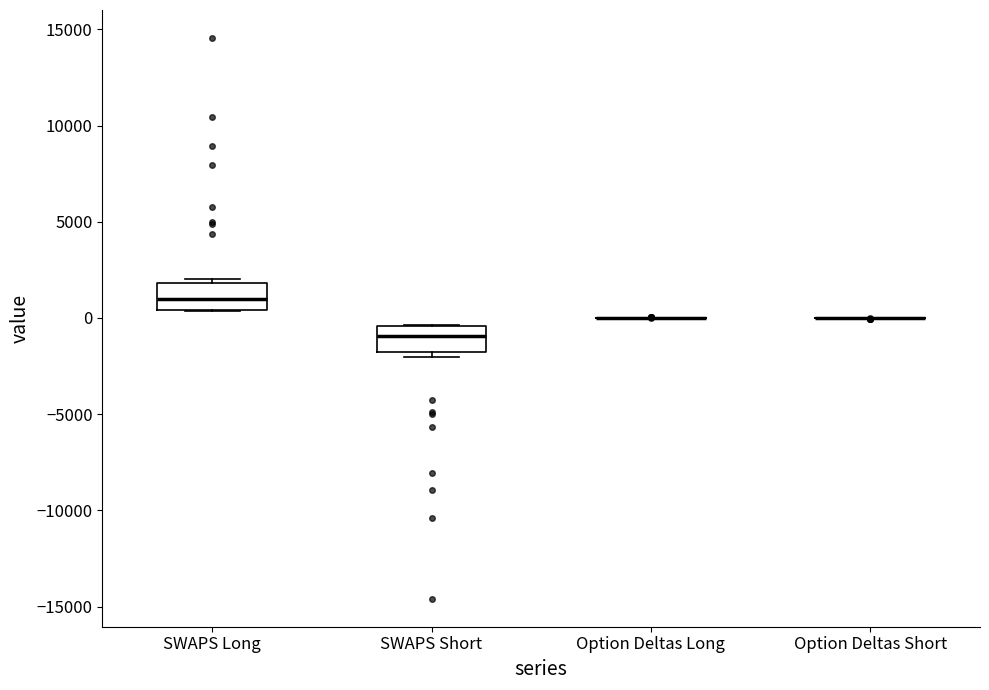

Reading left to right, transcribe this box plot: for each box, give where its median line is, the range the box spans, and where its two whiskers end, as read against the y-axis. The values are not printed on the chart, so give them approximately, as read against the axis.

SWAPS Long: median 1000, box 500 to 2000, whiskers 500 to 2000 (just above the box's upper edge)
SWAPS Short: median -1000, box -2000 to -500, whiskers -2000 (just below the box's lower edge) to -500
Option Deltas Long: box collapsed to a line at 0, whiskers 0 to 0
Option Deltas Short: box collapsed to a line at 0, whiskers 0 to 0